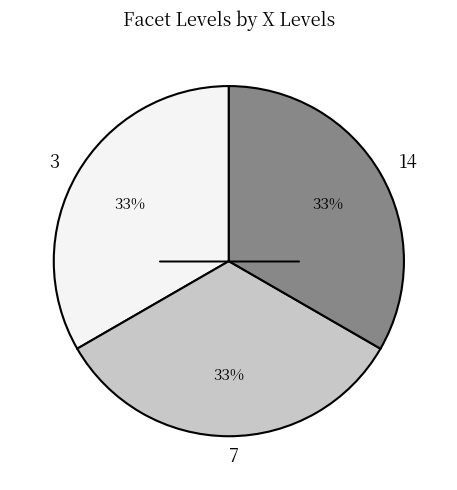

To the nearest percent, what is the combined percentage of 7 and 3?

67%